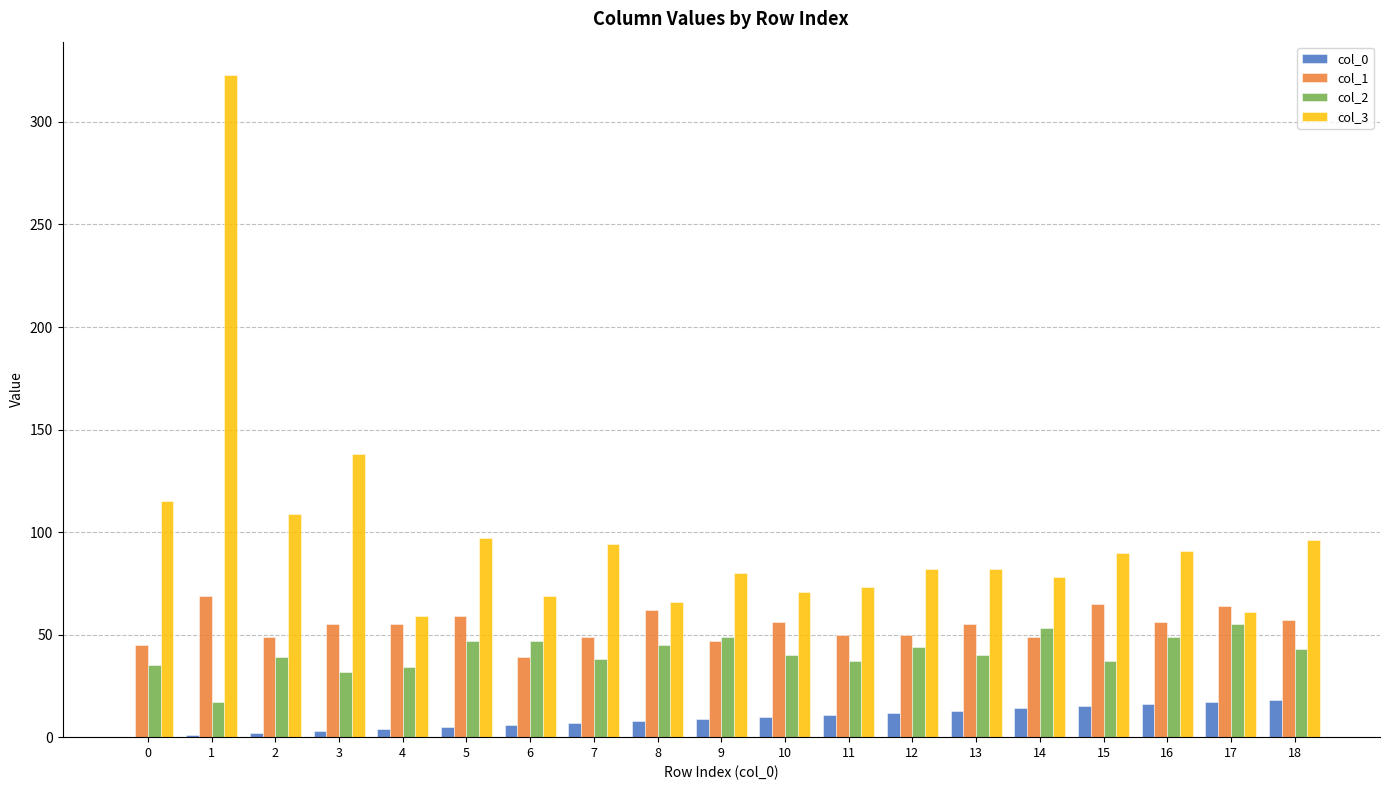

What is the approximate value of col_1 at 16, to the nearest 10?

60